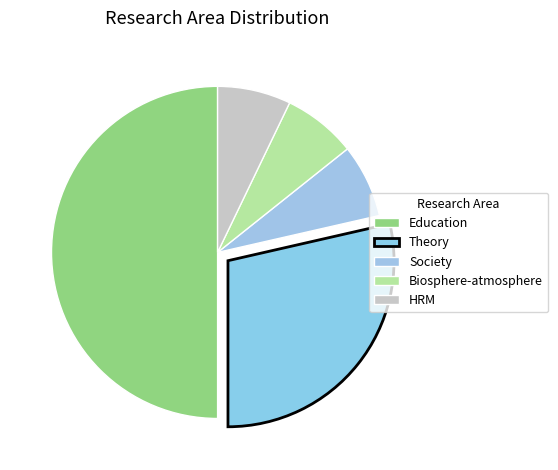

How many slices are in this pie chart?

5